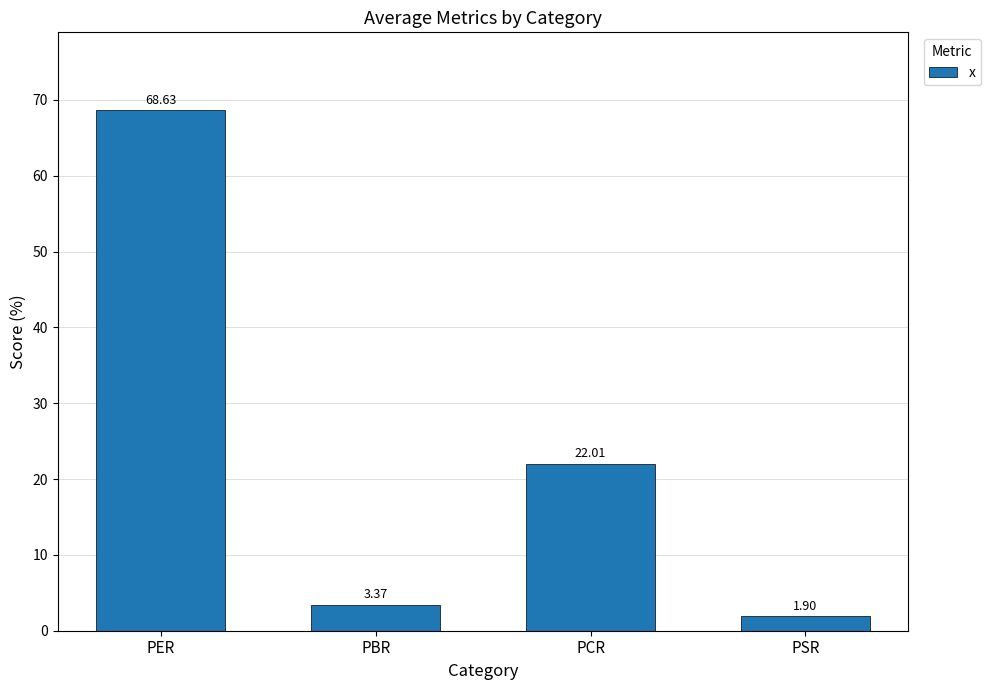

At which category does the chart reach its minimum across all series?

PSR